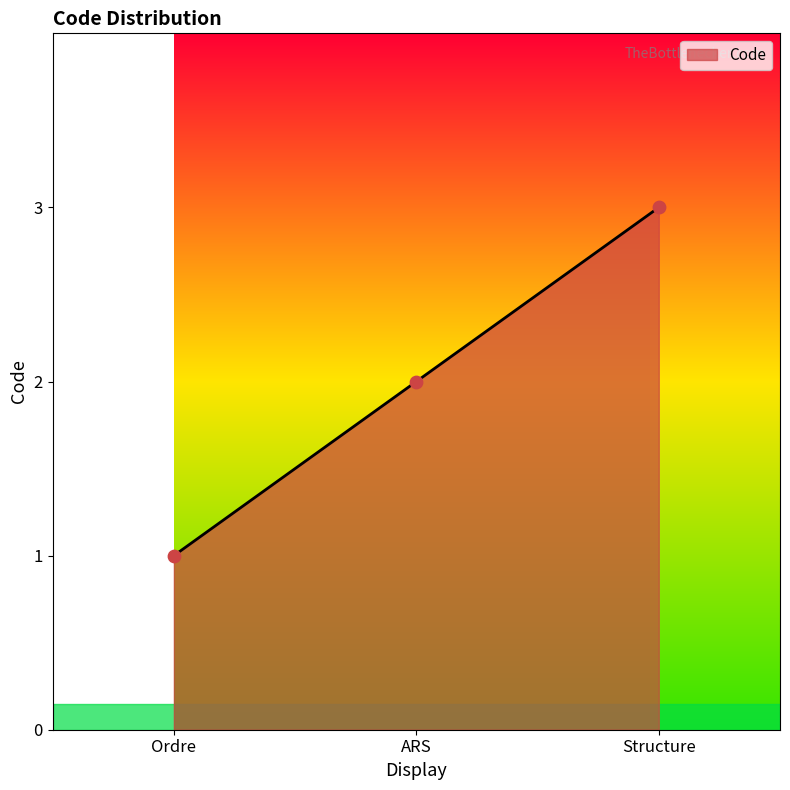

What is the change in value from Ordre to ARS?

+1